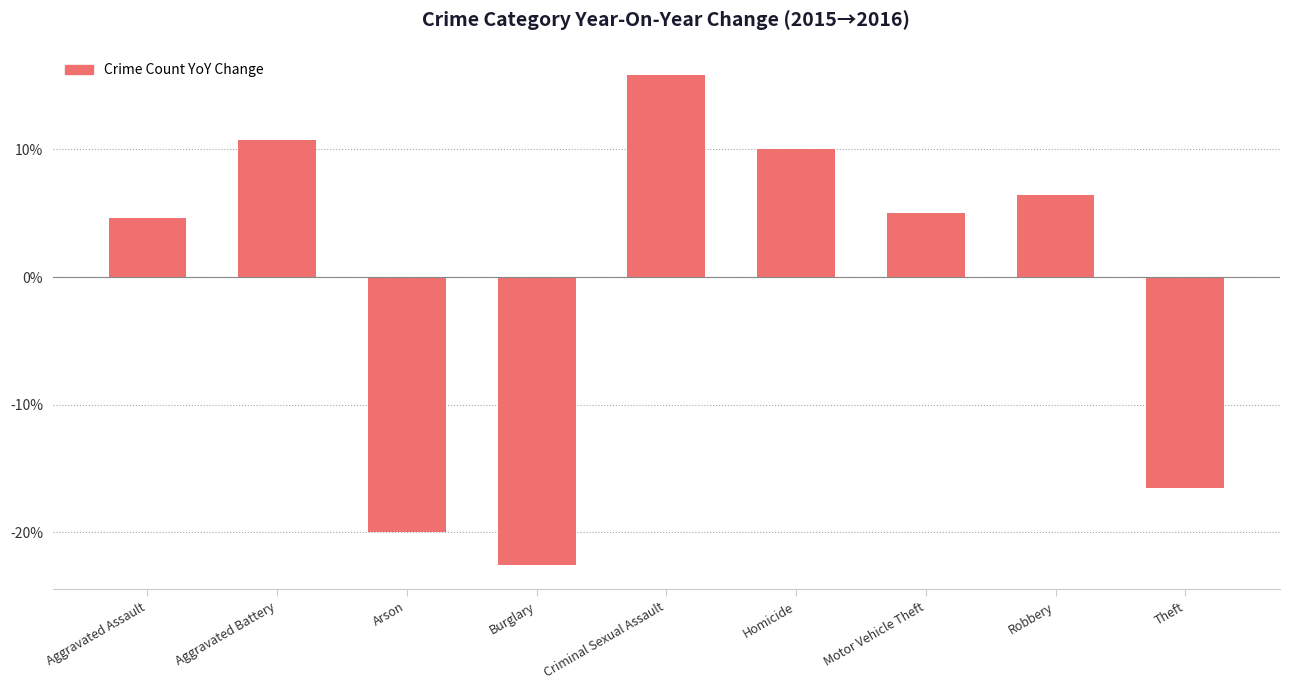

Approximately how many times larger is the value at Aggravated Assault compared to Aggravated Battery?

0.4